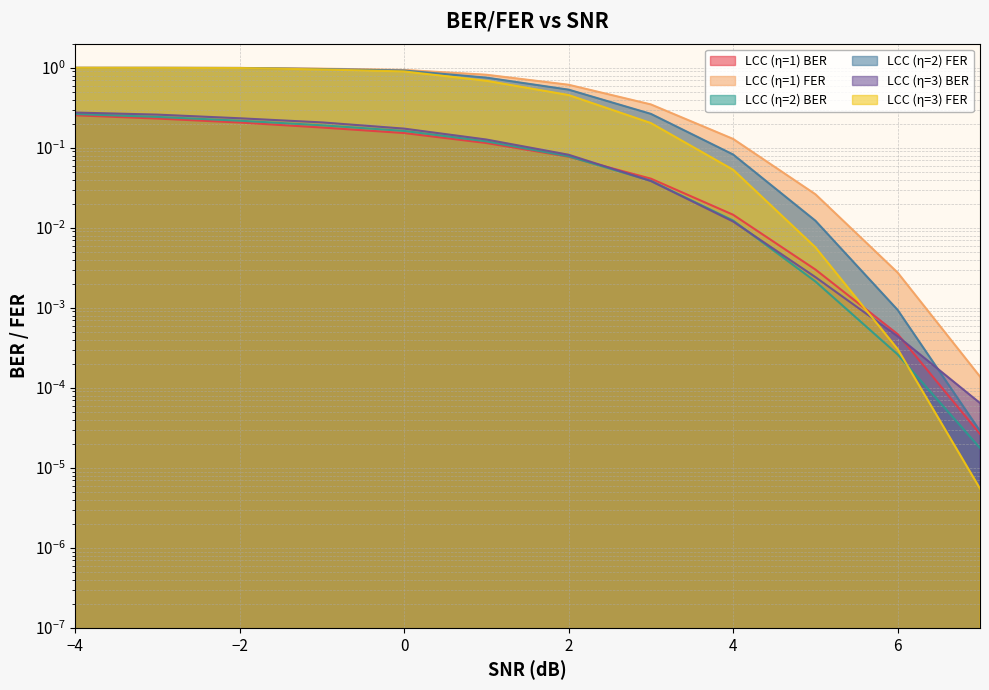

What is the value of the LCC (η=1) BER point at the 4th from the left?

0.2